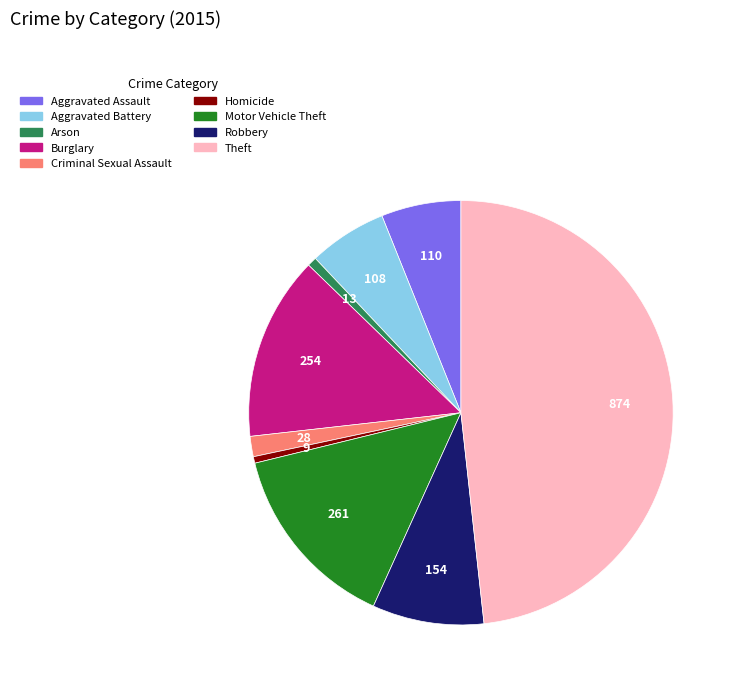

Which has a higher value, Arson or Theft?

Theft